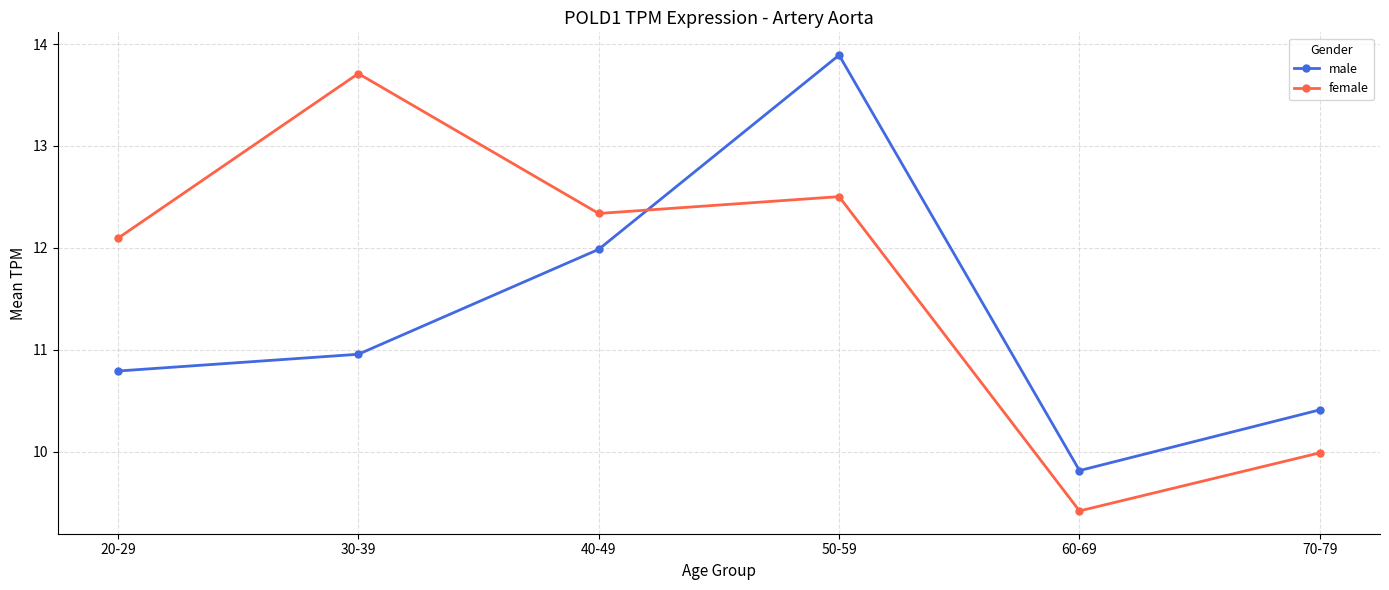

Reading left to right, extract all data points from this chart.

male: 10.8	11.0	12.0	13.9	9.8	10.4
female: 12.1	13.7	12.3	12.5	9.4	10.0